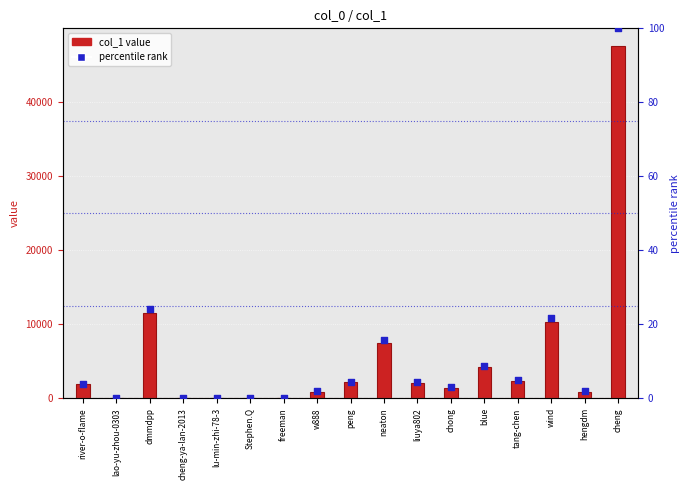

At which category is the sum across all series the highest?

cheng